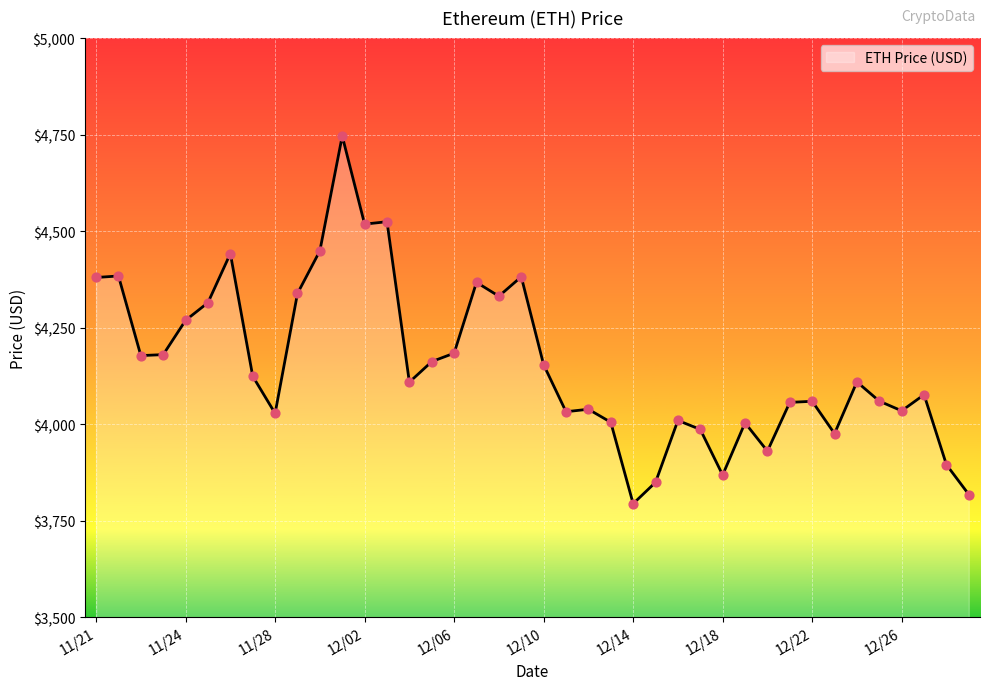

What is the greatest value displayed?

4746.4